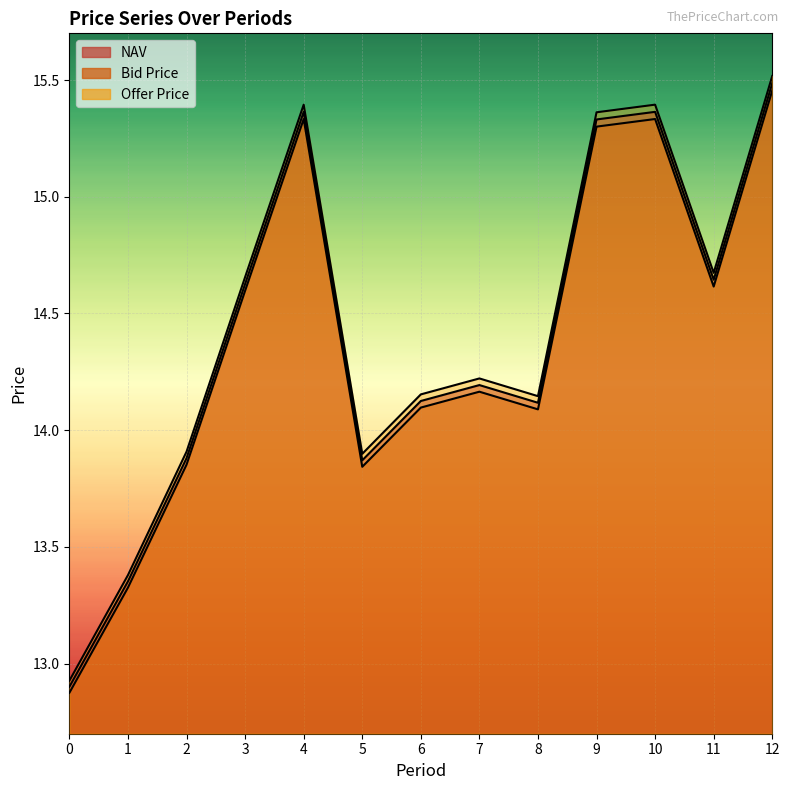

True or false: Offer Price and Bid Price cross at least once.

False